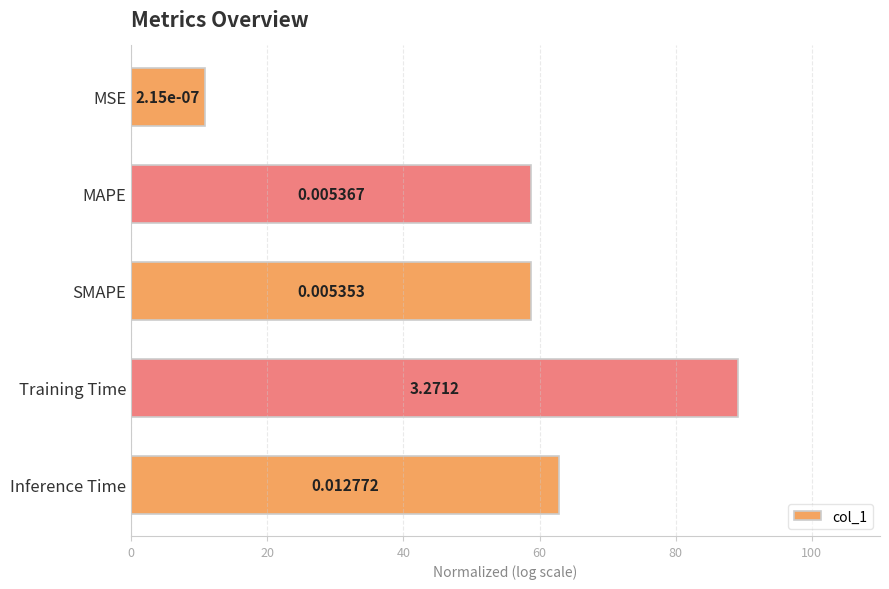

Are the bars grouped side by side (vs. stacked)?

No